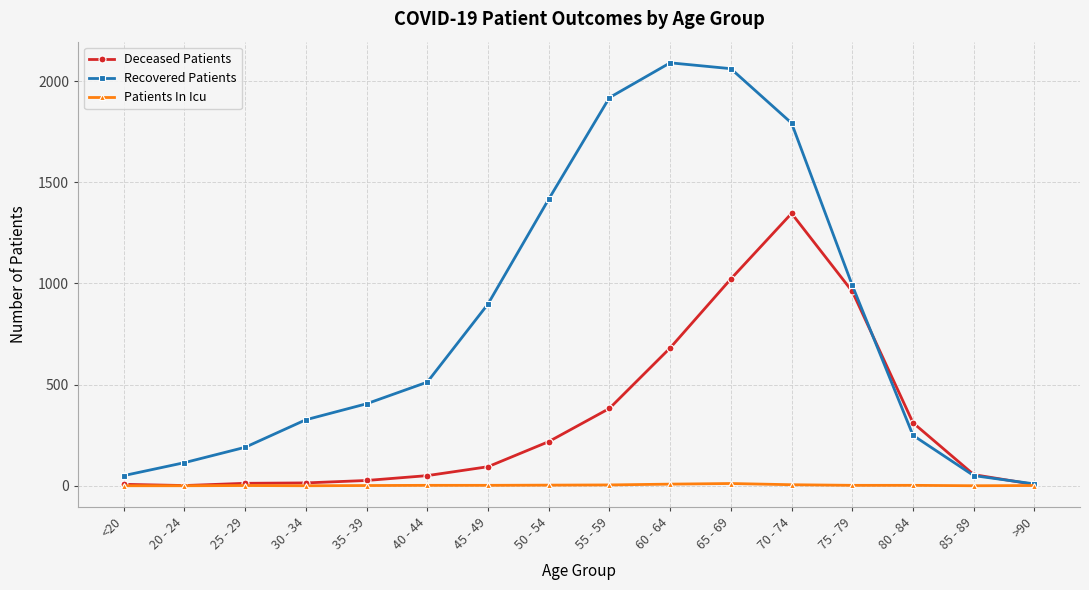

Which series has the largest total across all categories?

Recovered Patients